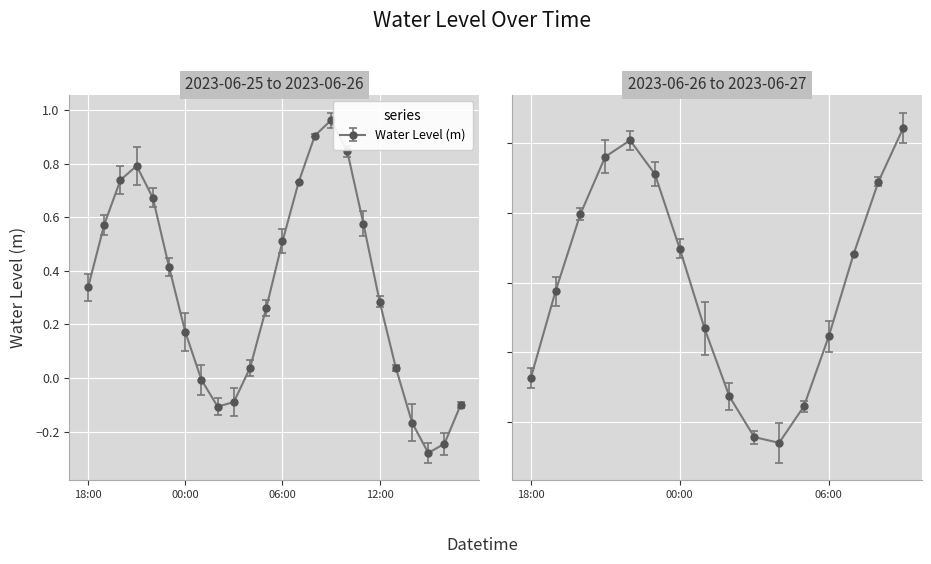

Reading left to right, extract all data points from this chart.

0.3	0.6	0.7	0.8	0.7	0.4	0.2	-0.0	-0.1	-0.1	0.0	0.3	0.5	0.7	0.9	1.0	0.8	0.6	0.3	0.0	-0.2	-0.3	-0.2	-0.1	0.1	0.4	0.6	0.8	0.8	0.7	0.5	0.3	0.1	-0.0	-0.1	0.0	0.2	0.5	0.7	0.8